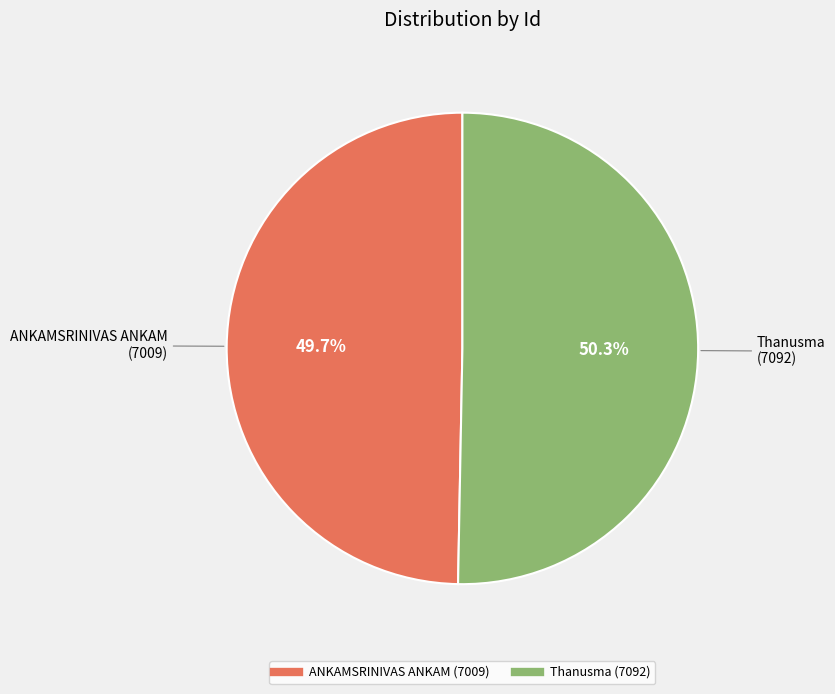

Which has a higher value, Thanusma or ANKAMSRINIVAS ANKAM?

Thanusma